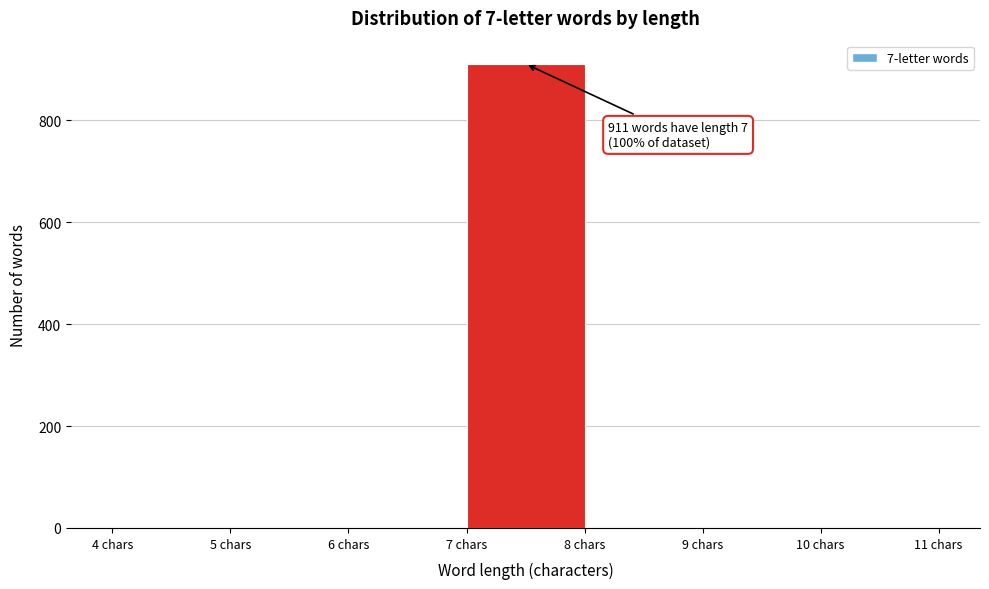

Over which range of the x-axis is the bar tallest?

7 to 8